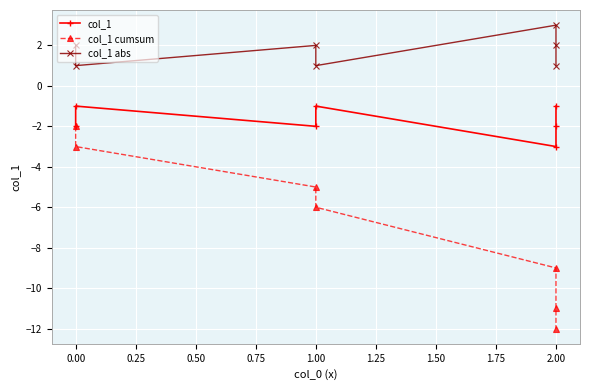

Which has a higher value, 1.00 or 1.00?

1.00